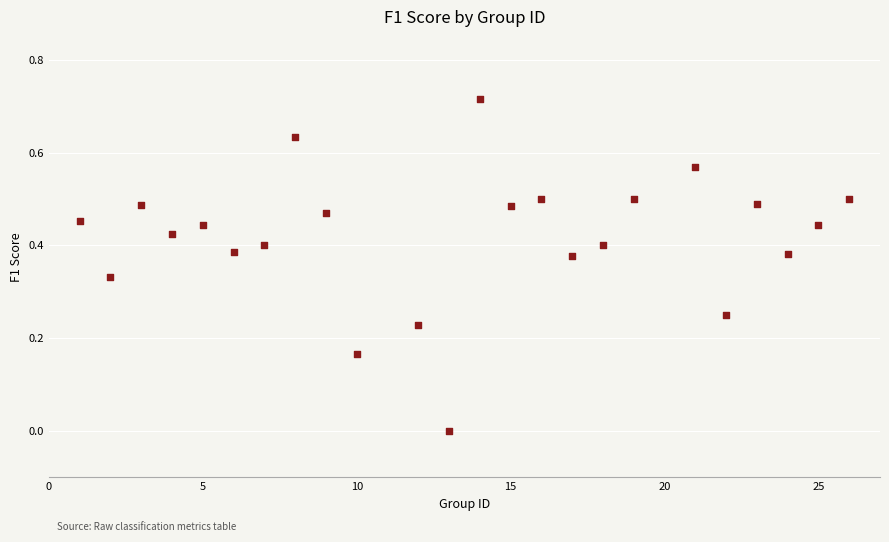

What is the range of X values (max minus min)?

25.0